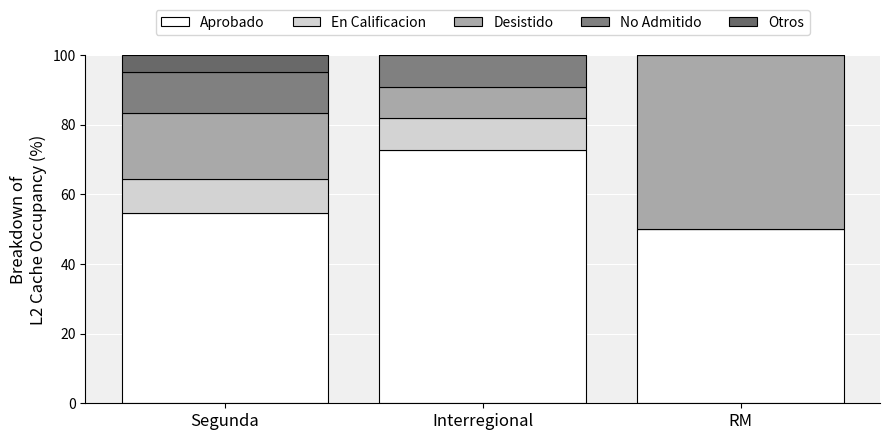

Are the bars grouped side by side (vs. stacked)?

No